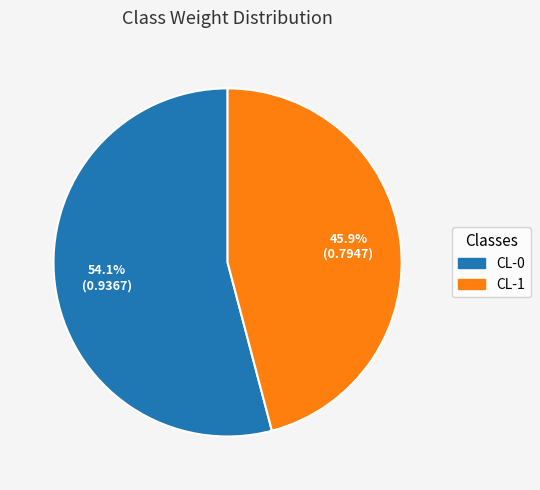

What percentage is the CL-1 slice, to the nearest percent?

46%